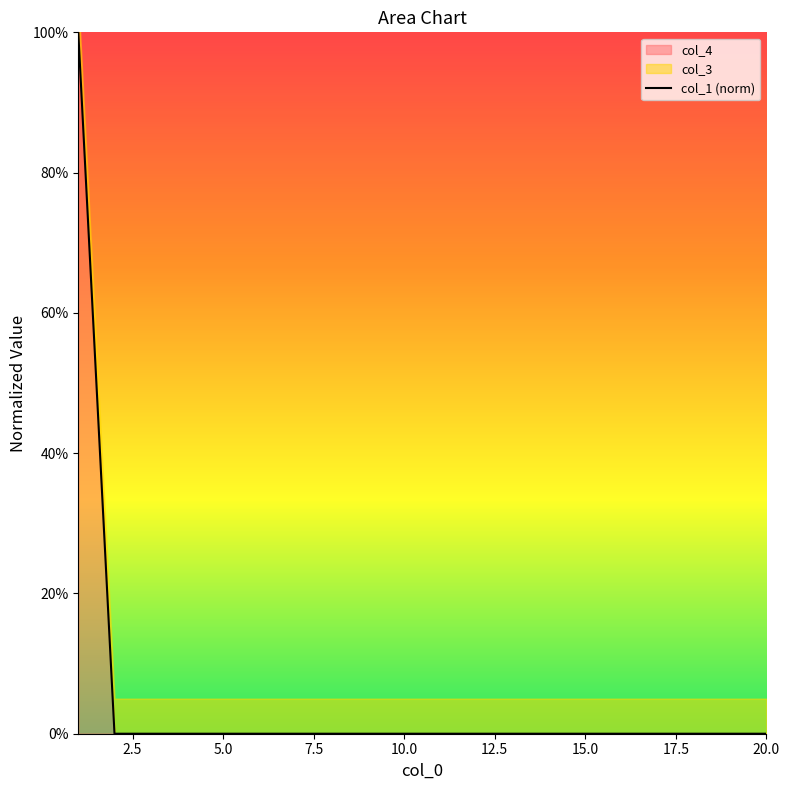

Is it true that the value at 12 is 0.6?

False